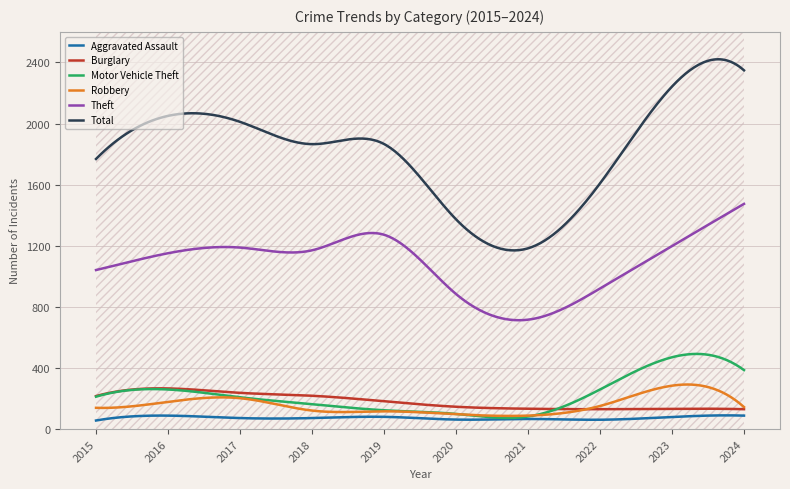

True or false: Total and Motor Vehicle Theft cross at least once.

False